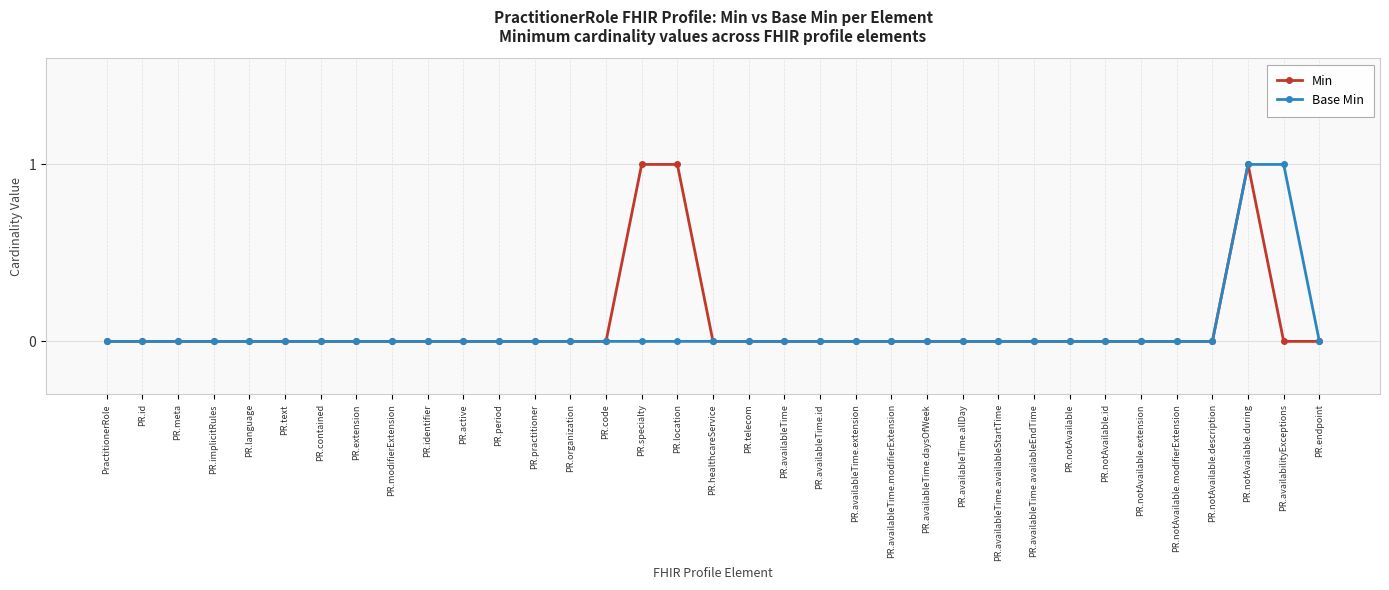

What is the label of the 6th point from the left?

PR.text